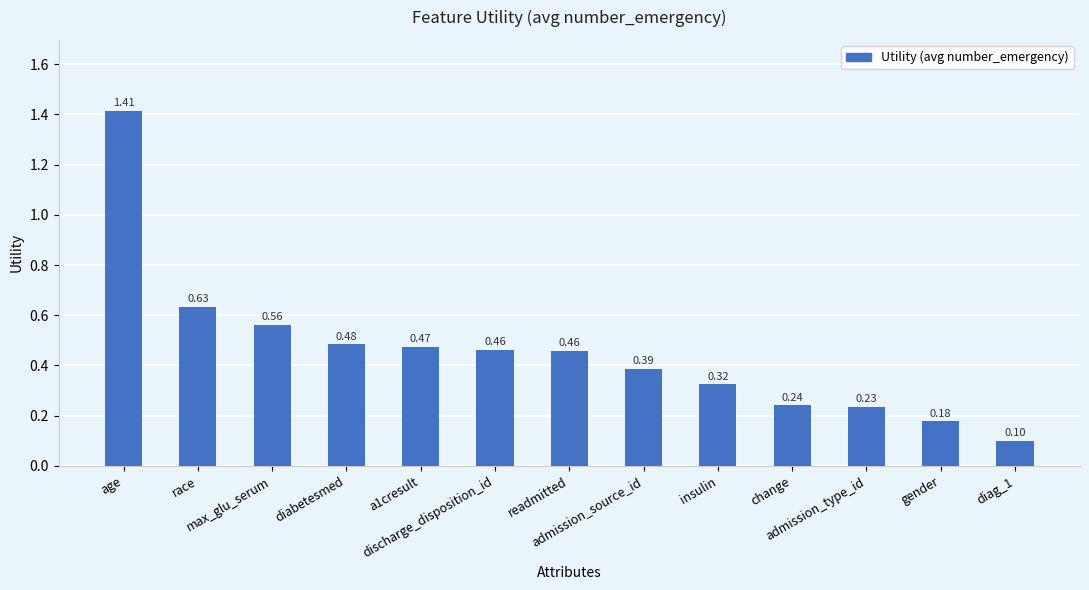

What is the smallest value displayed?

0.1